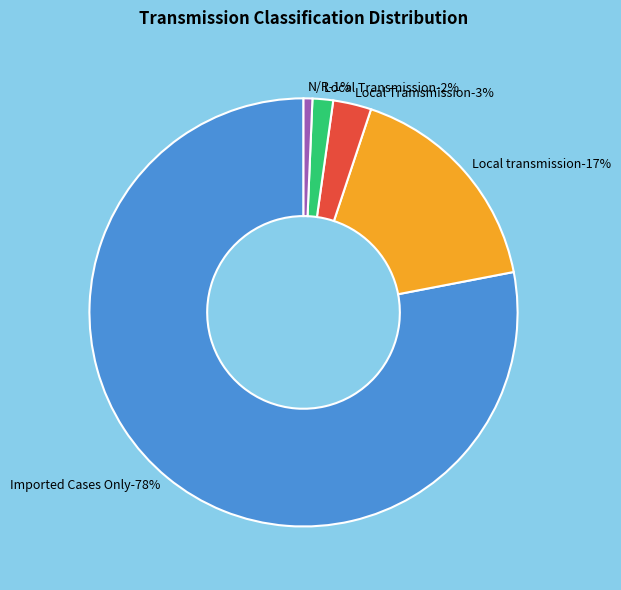

How many segments does this pie chart have?

5